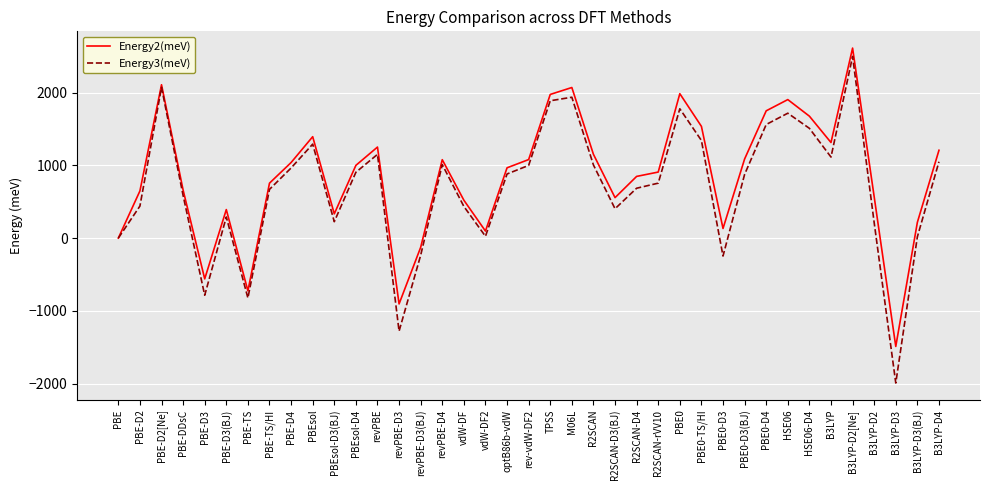

How many lines are shown in the chart?

2